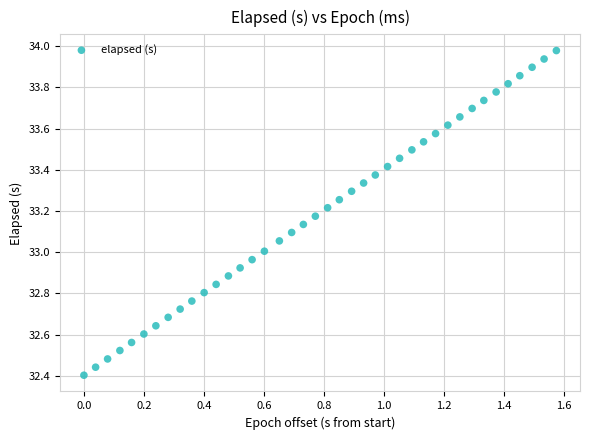

What is the range of Y values (max minus min)?

1.6